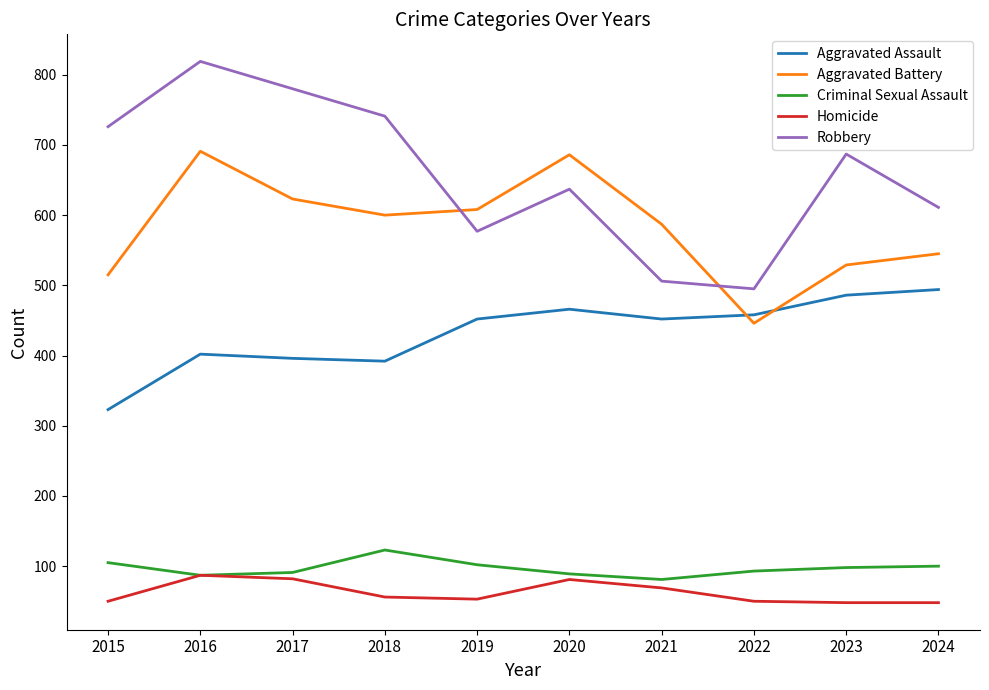

Is it true that Robbery equals 611 at 2024?

True